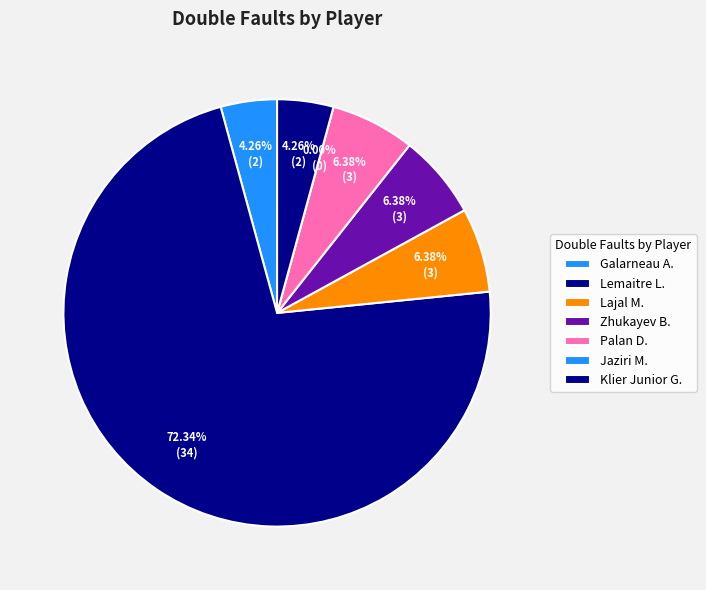

Is the sum of 13.07. Lajal and 16.04.2023 Lemaitre greater than half?

No